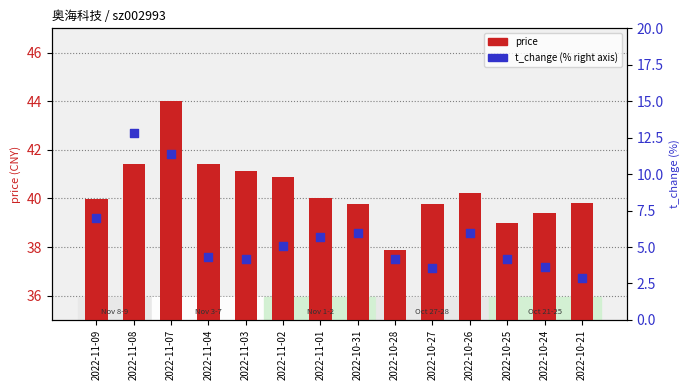

What is the total value across all series at 2022-11-02?

45.9